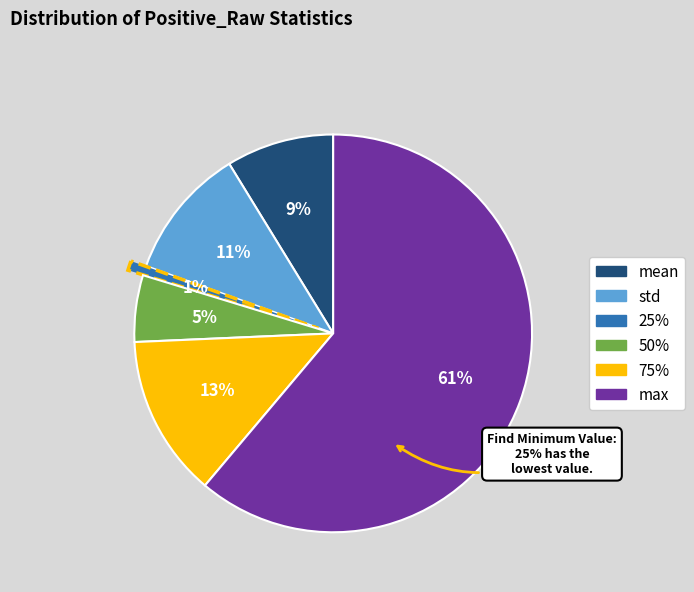

Which category accounts for the majority?

max